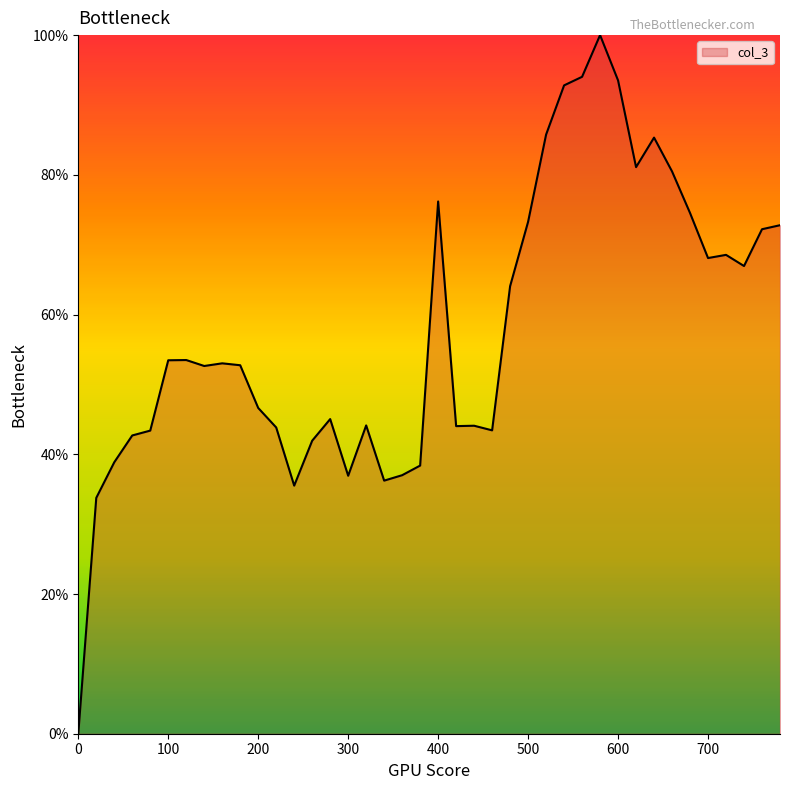

What is the difference between the maximum and minimum values?

100.0